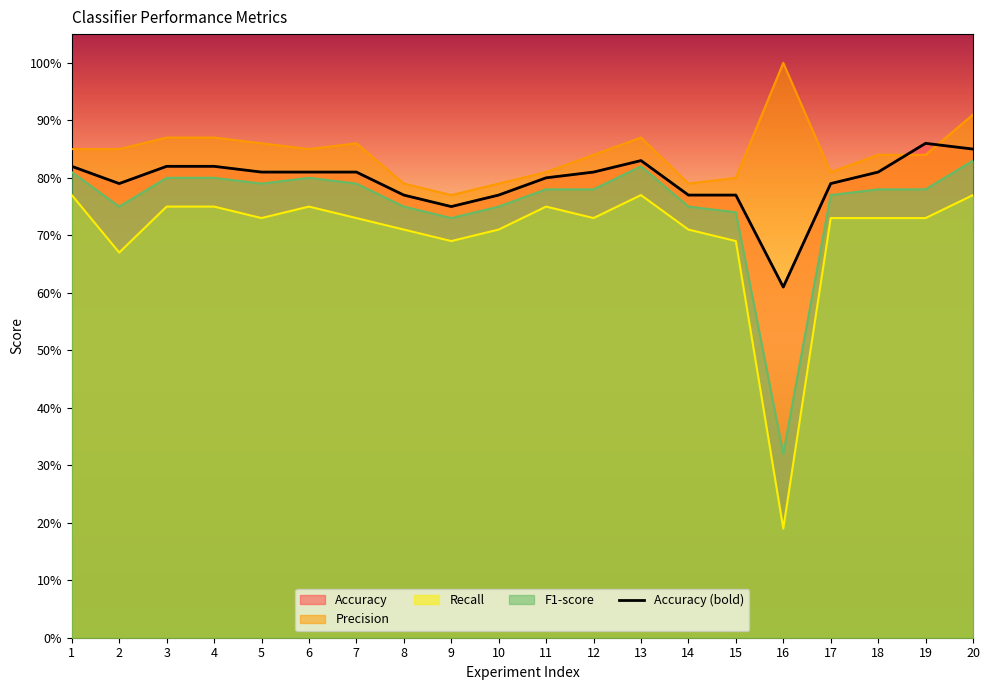

True or false: Accuracy and Precision cross at least once.

True